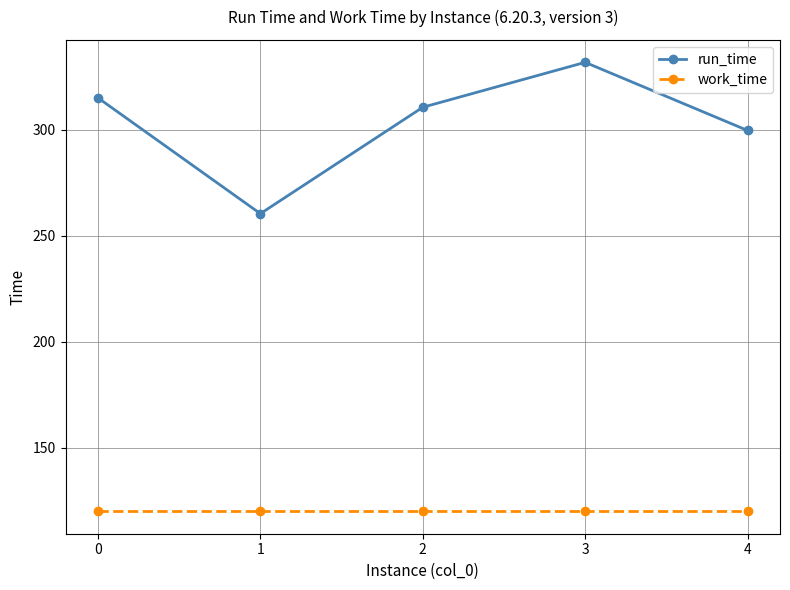

The work_time series shows 82.1 at 2. True or false?

False